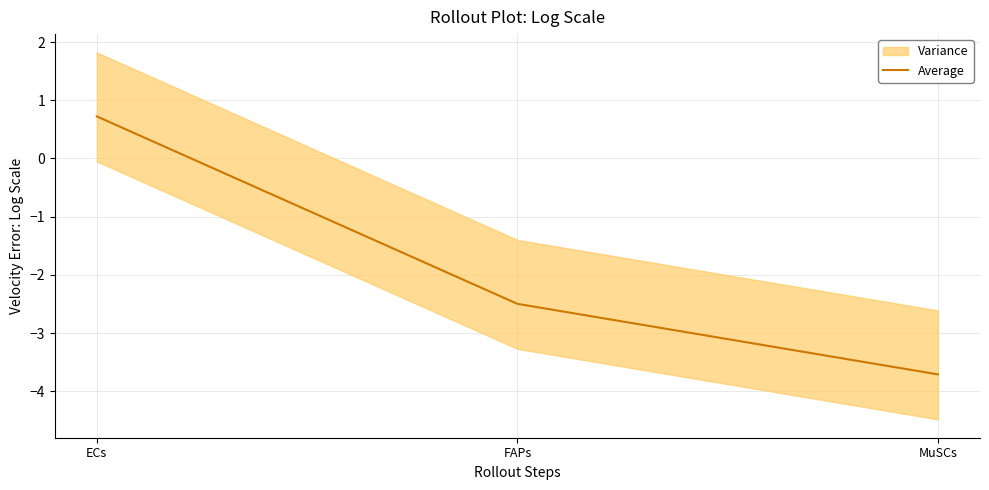

Reading left to right, what are all the values shown in this chart?

0.7	-2.5	-3.7